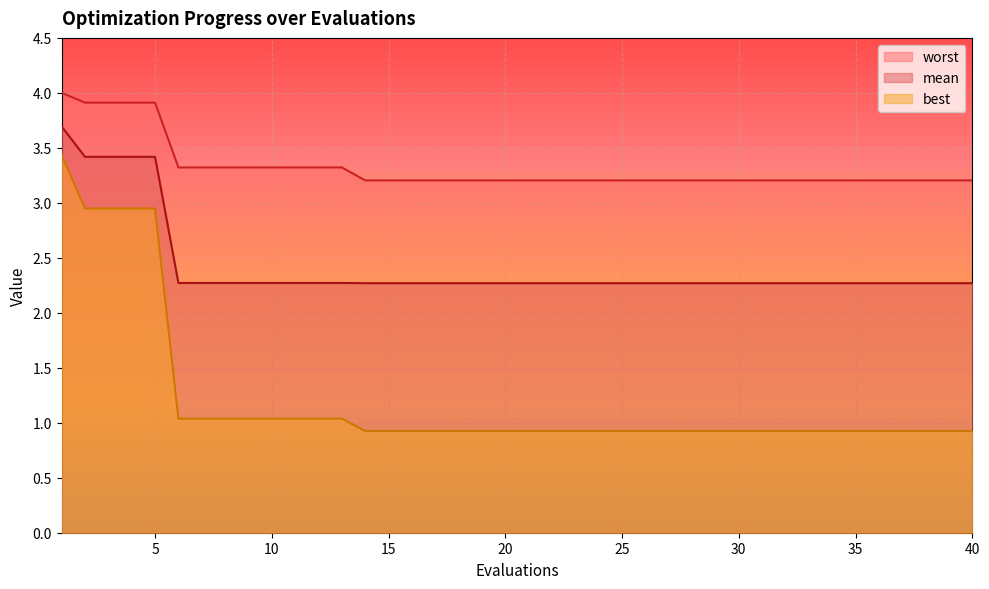

At how many categories does at least one series exceed 2?

40